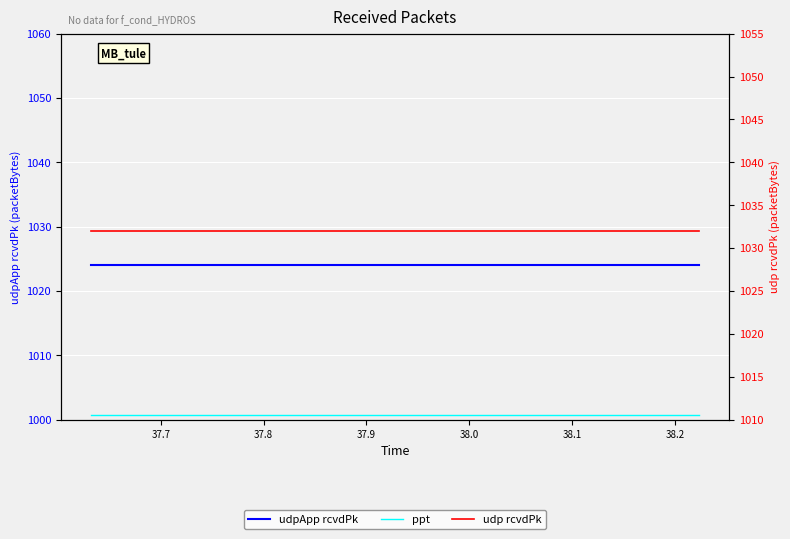

The value of udpApp rcvdPk at 28 is 703.2. True or false?

False